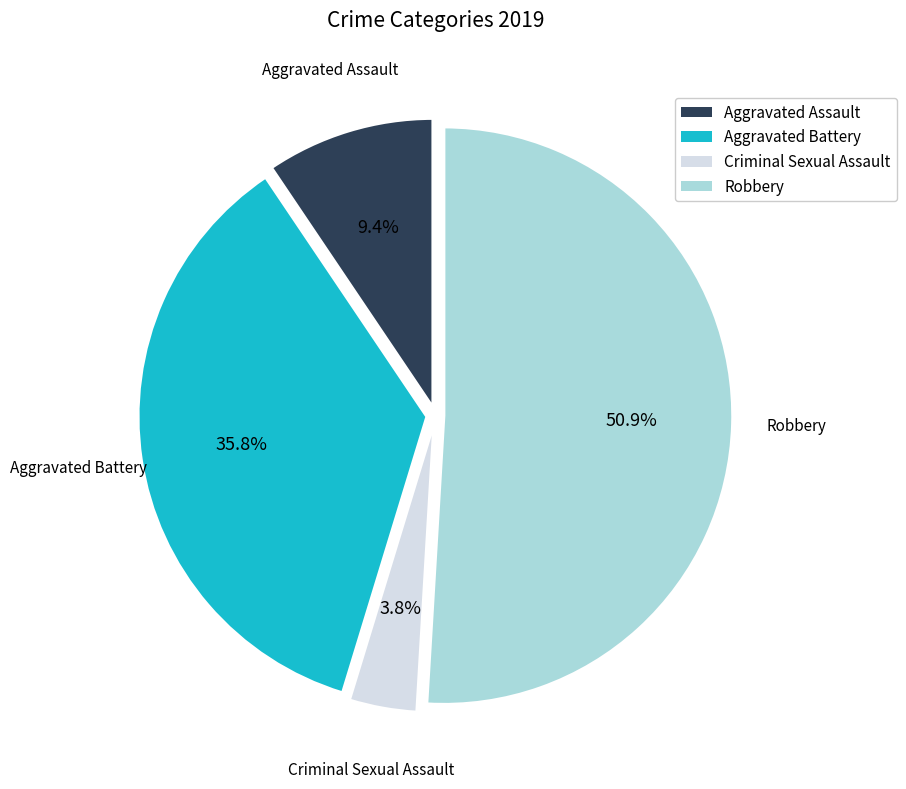

Does any single category account for the majority?

Yes